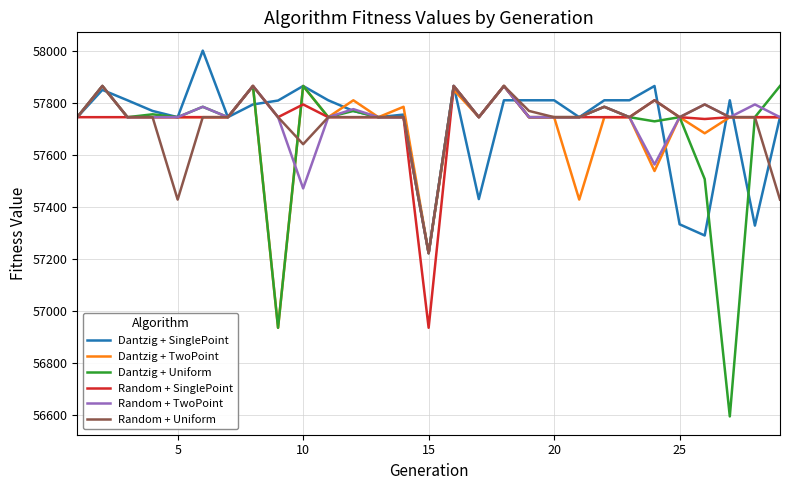

What is the smallest value displayed?

56593